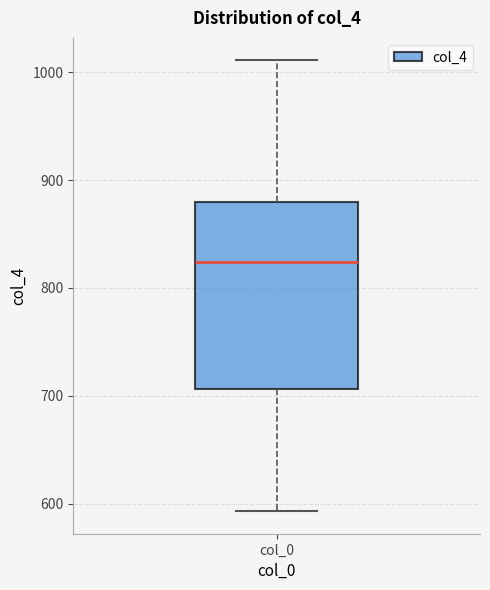

Where is the lower edge of the box for col_0 on the y-axis? The values are not printed on the chart, so give them approximately, as read against the axis.

710